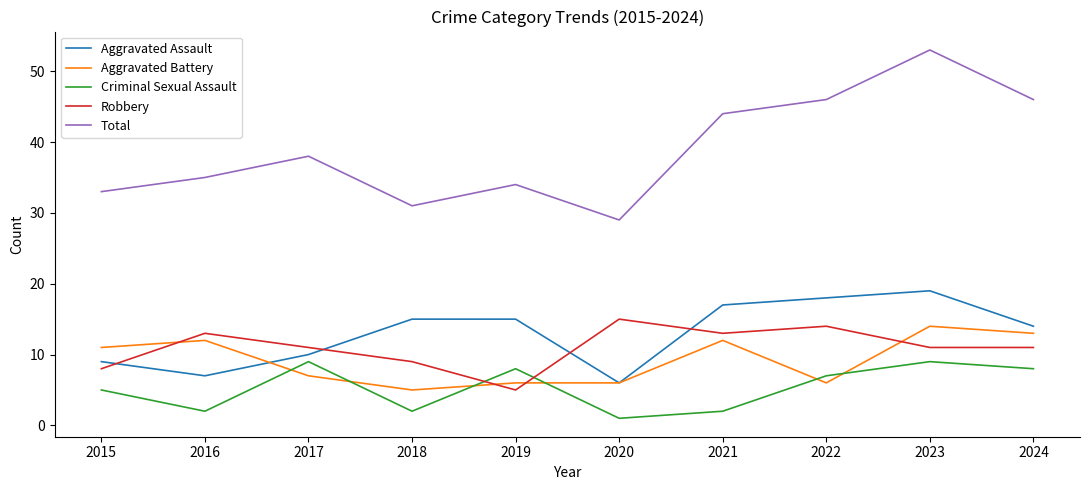

True or false: Aggravated Assault and Criminal Sexual Assault cross at least once.

False